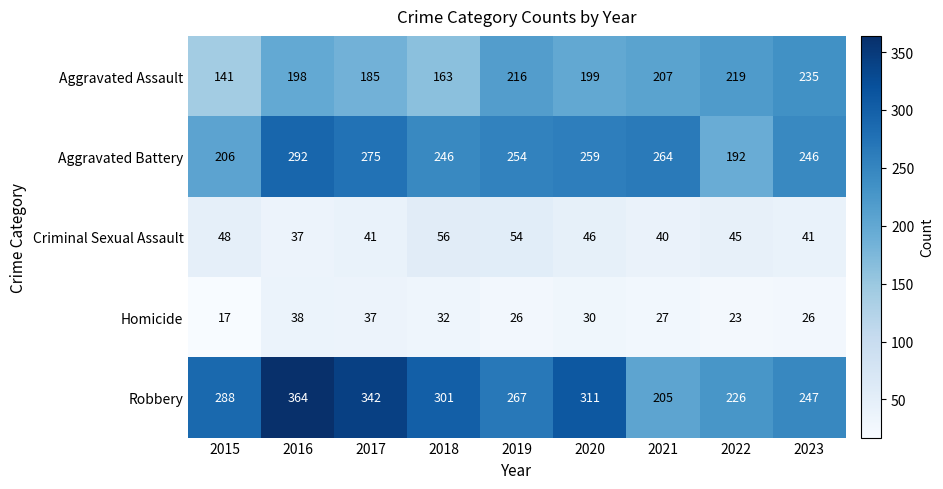

Which category has the lowest value in the Aggravated Assault series?

2015